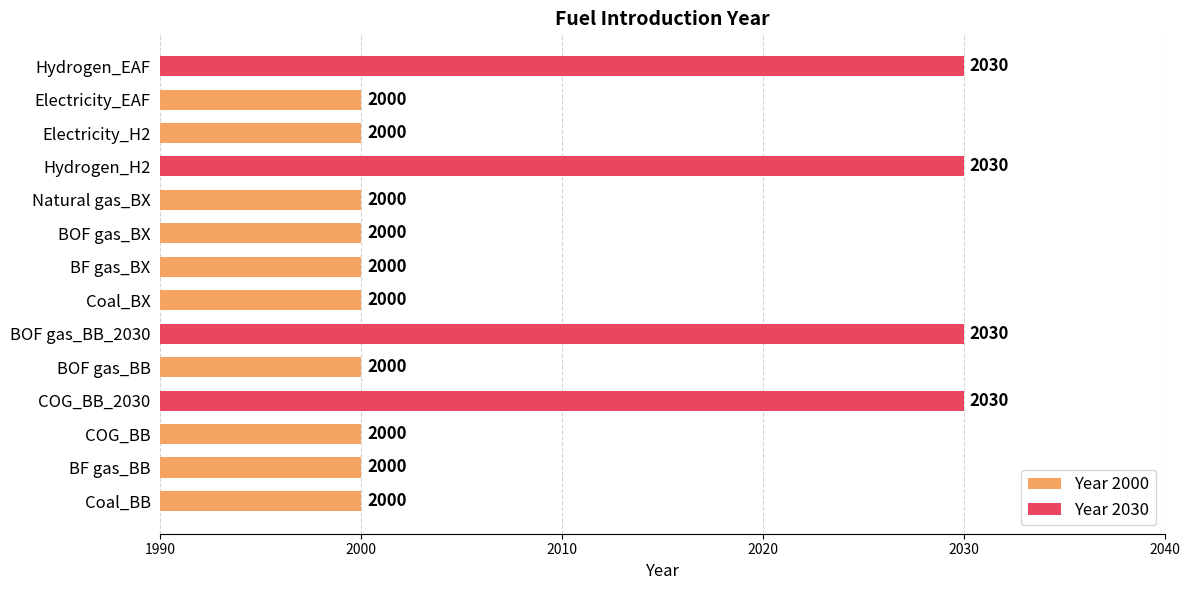

Count the values in the range 2000 to 2030.

14